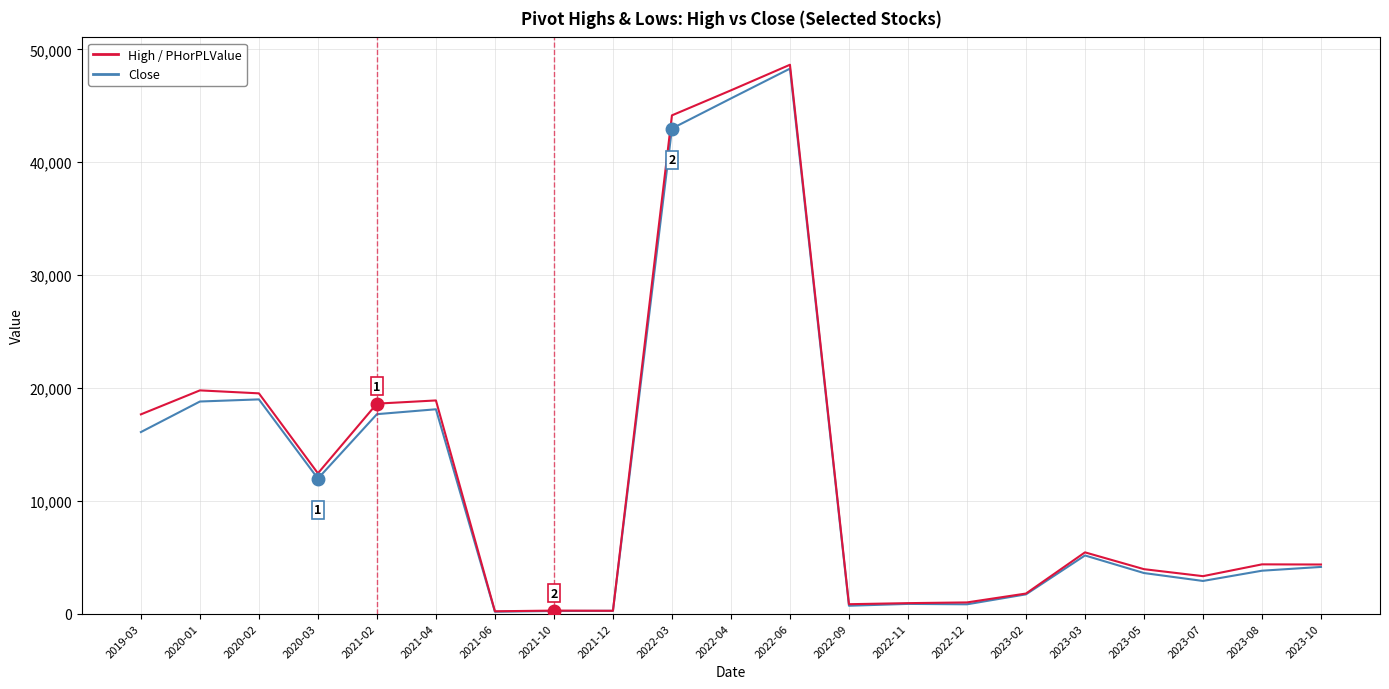

Which category has the highest value across all series?

2022-06